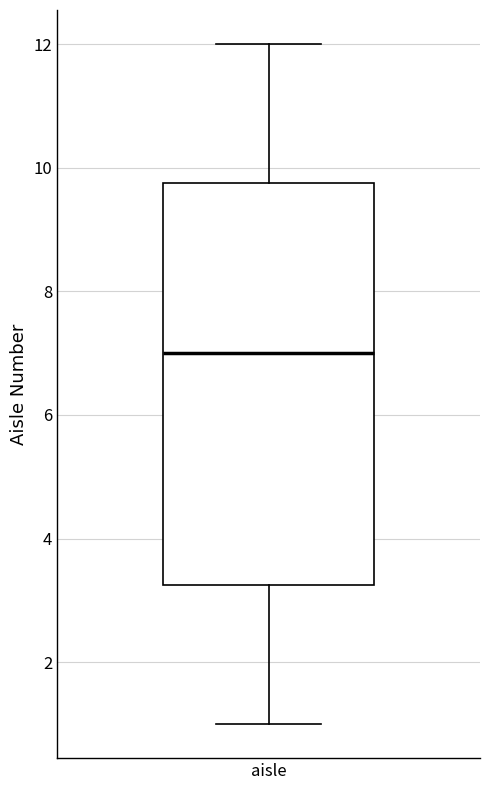

Transcribe this box plot: give where the median line is, the range the box spans, and where the two whiskers end, as read against the y-axis. The values are not printed on the chart, so give them approximately, as read against the axis.

median 7.0, box 3.2 to 9.8, whiskers 1.0 to 12.0